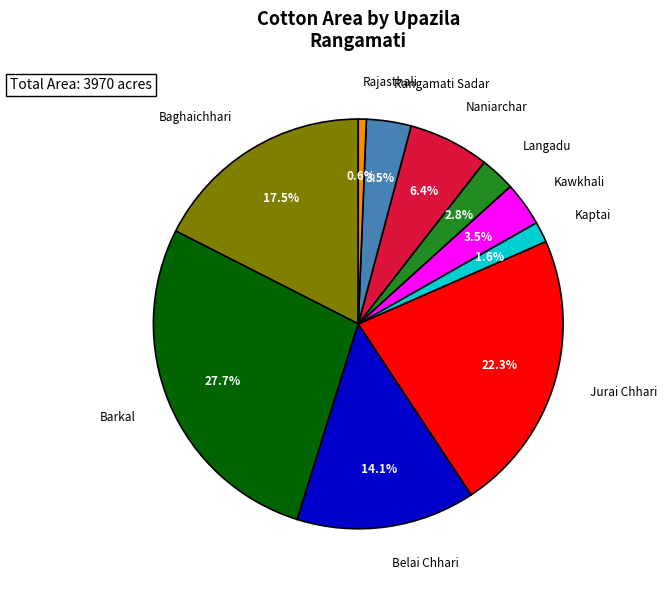

Does any single category account for the majority?

No